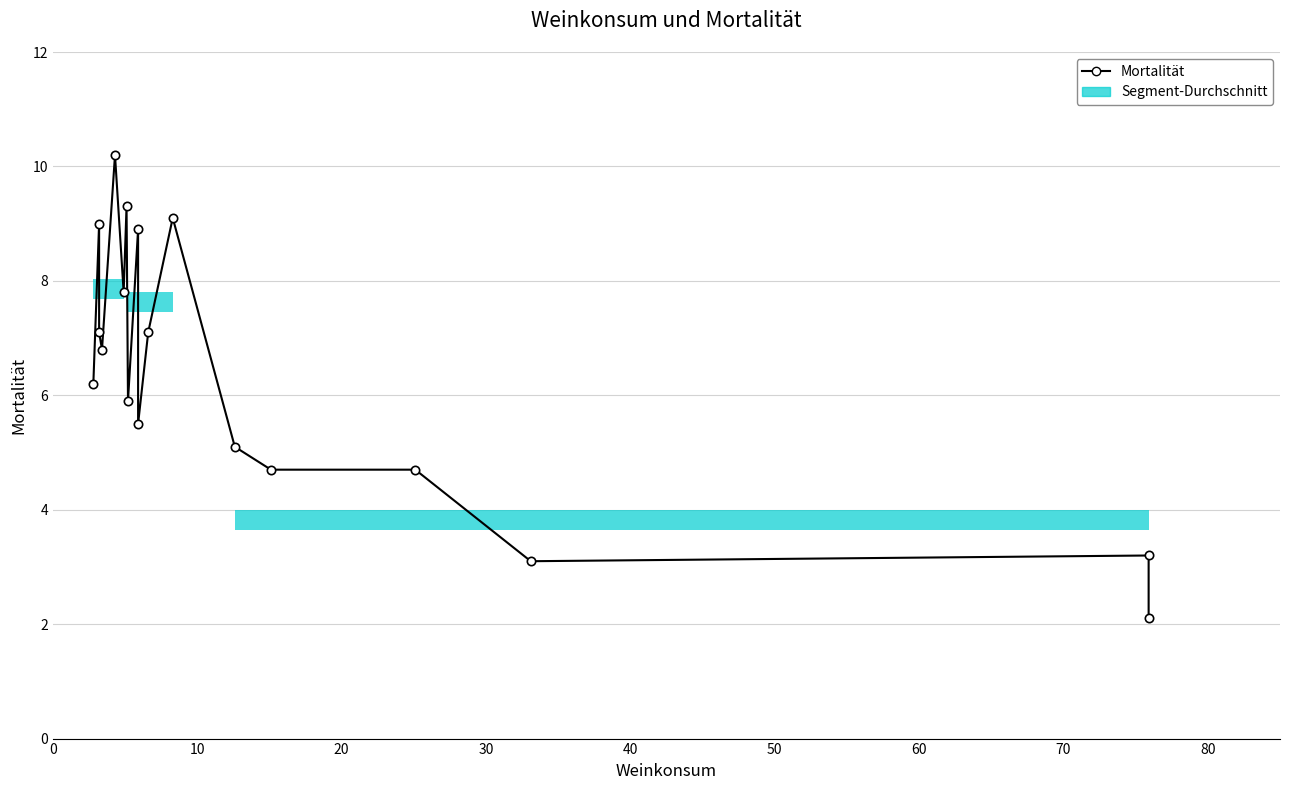

Reading right to left, list all the values displayed in this chart.

2.1	3.2	3.1	4.7	4.7	5.1	9.1	7.1	5.5	8.9	5.9	9.3	7.8	10.2	6.8	7.1	9.0	6.2